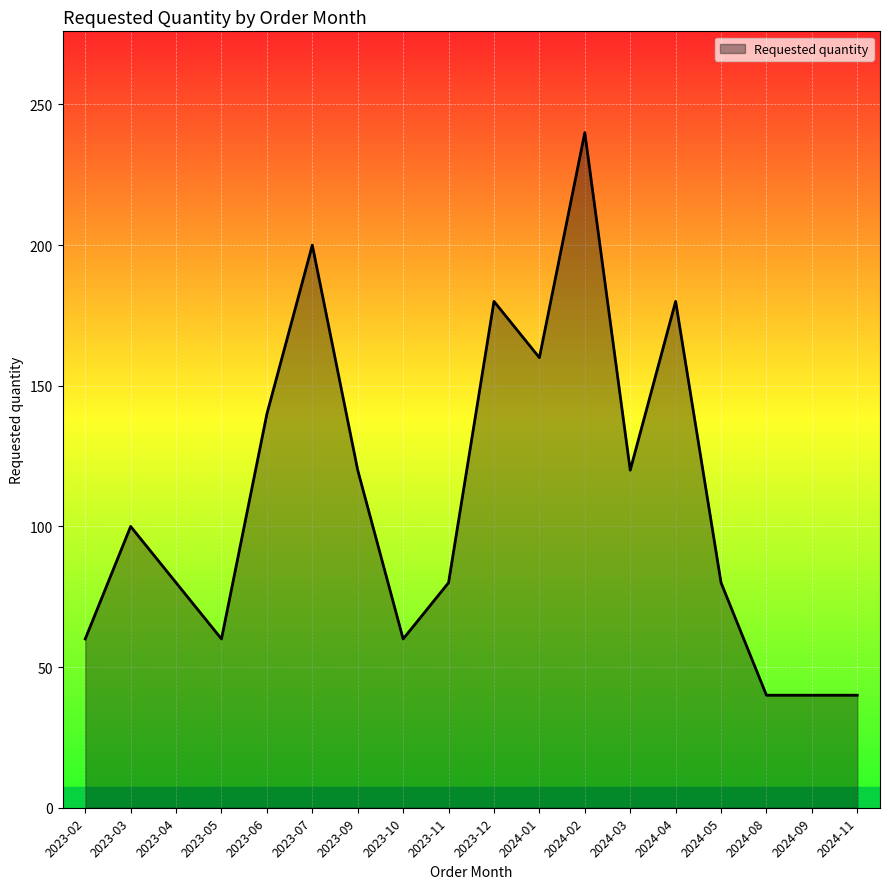

Approximately how many times larger is the value at 2023-02 compared to 2024-03?

0.5